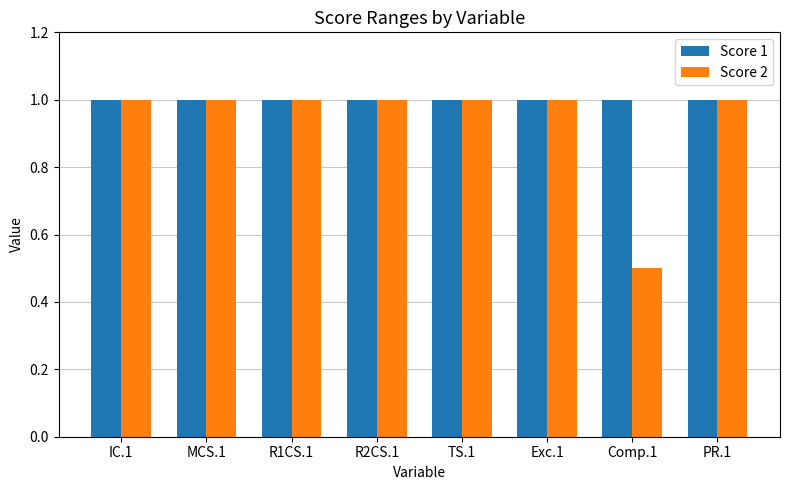

List the series in order of their overall mean, highest first.

Score 1, Score 2